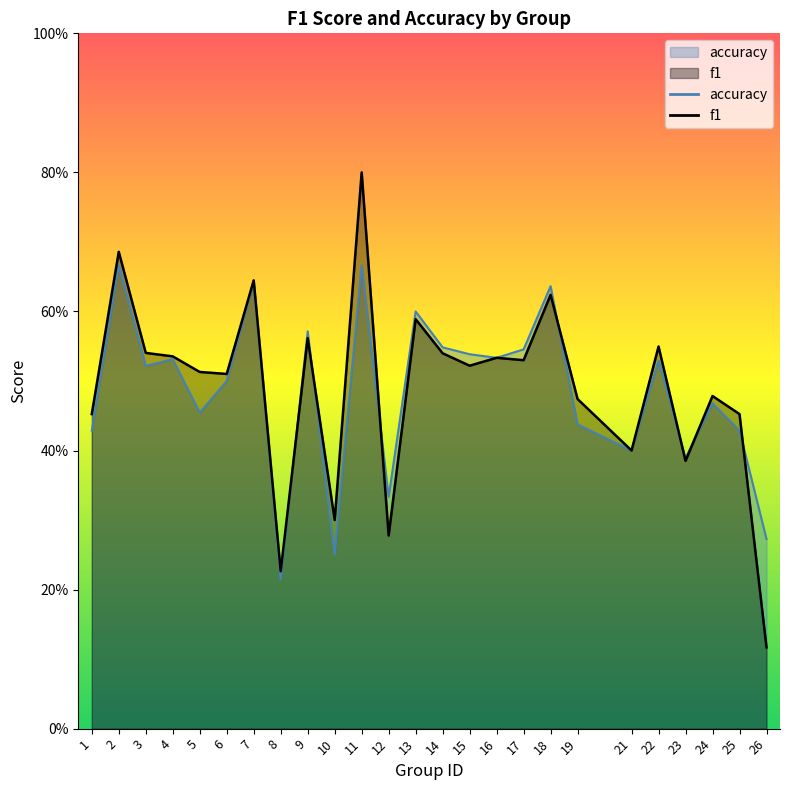

How many lines are shown in the chart?

2